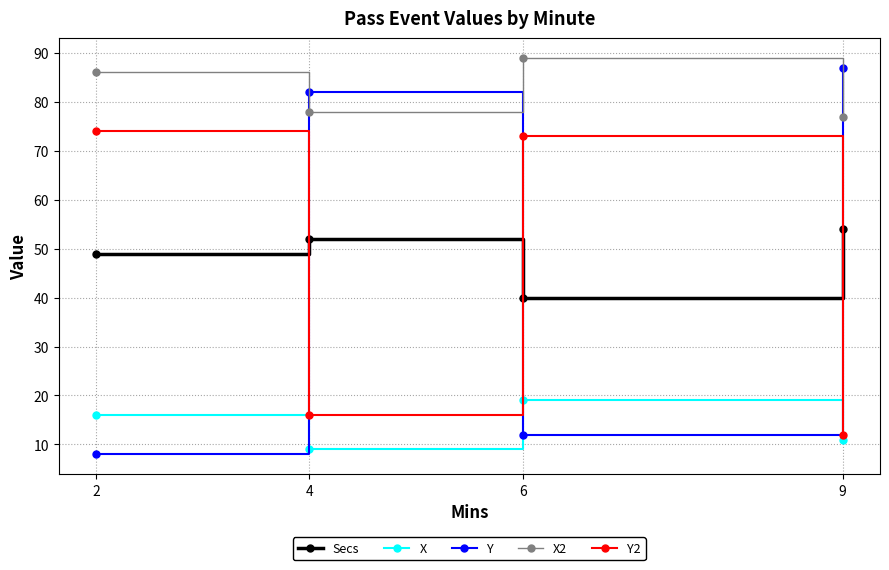

What is the average value of the Secs series?

49